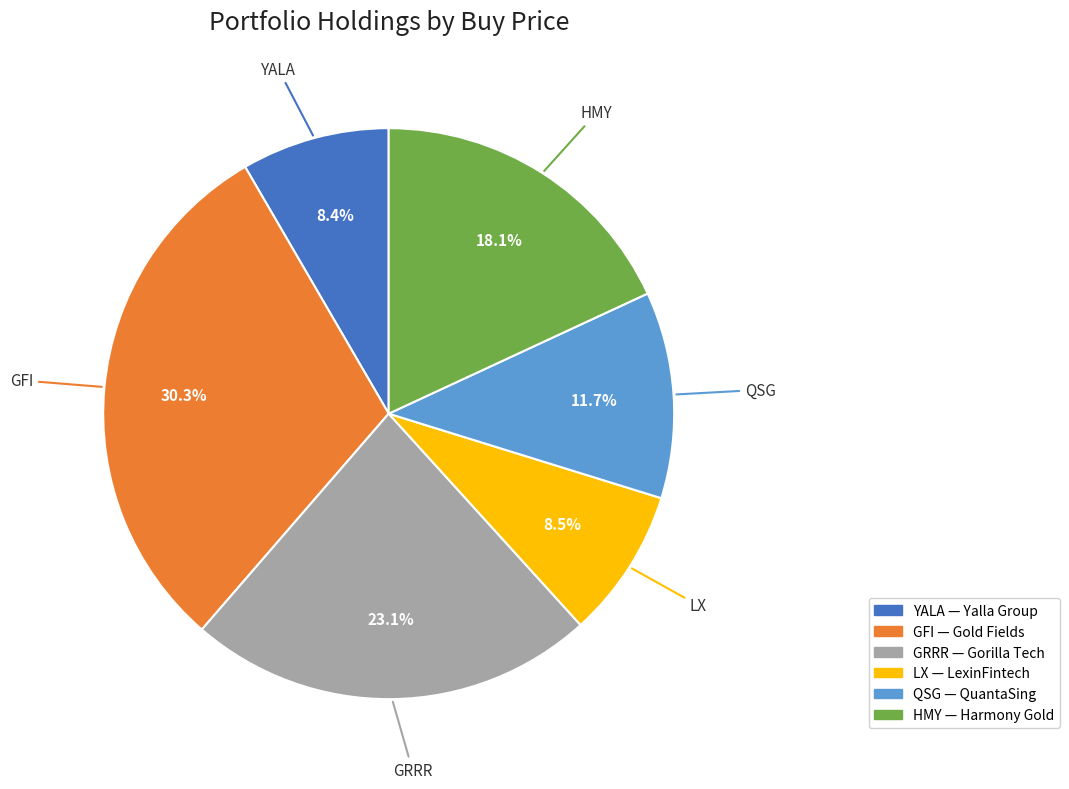

Which category has the biggest portion of the pie?

GFI